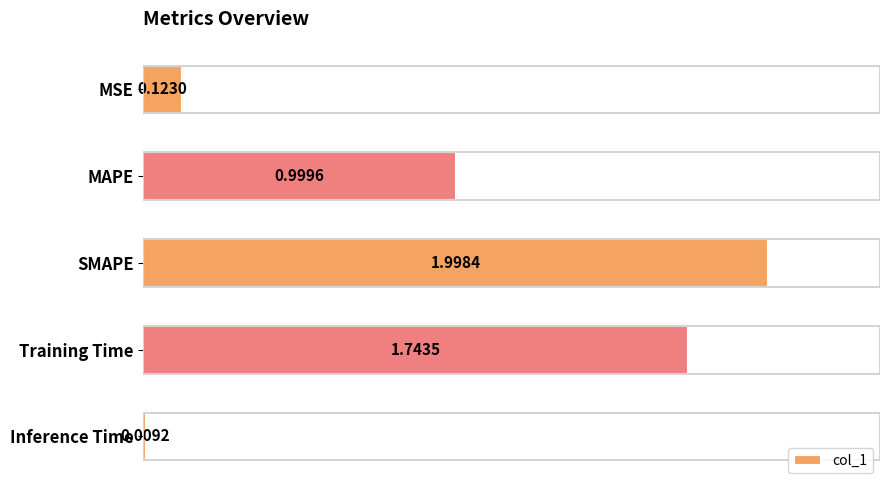

Rank the categories by value from highest to lowest.

SMAPE, Training Time, MAPE, MSE, Inference Time